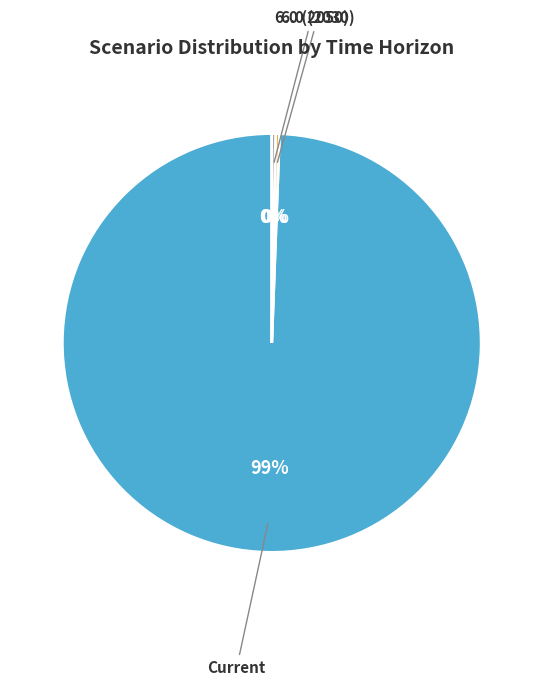

How many segments does this pie chart have?

3